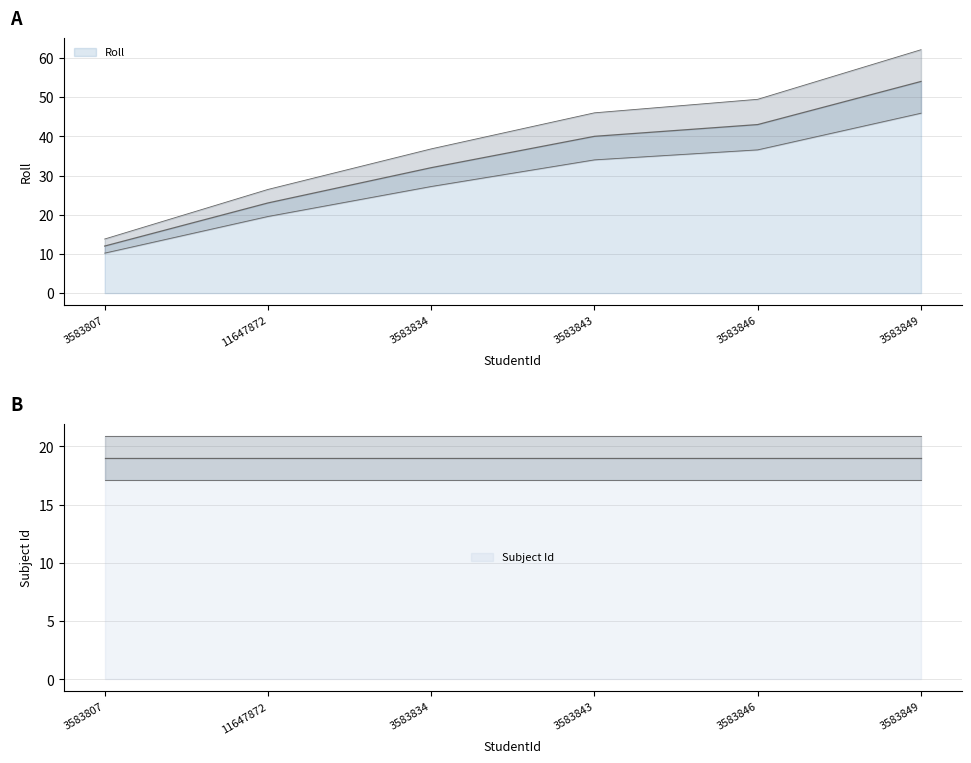

True or false: there are more than 2 points higher than both neighbors.

False